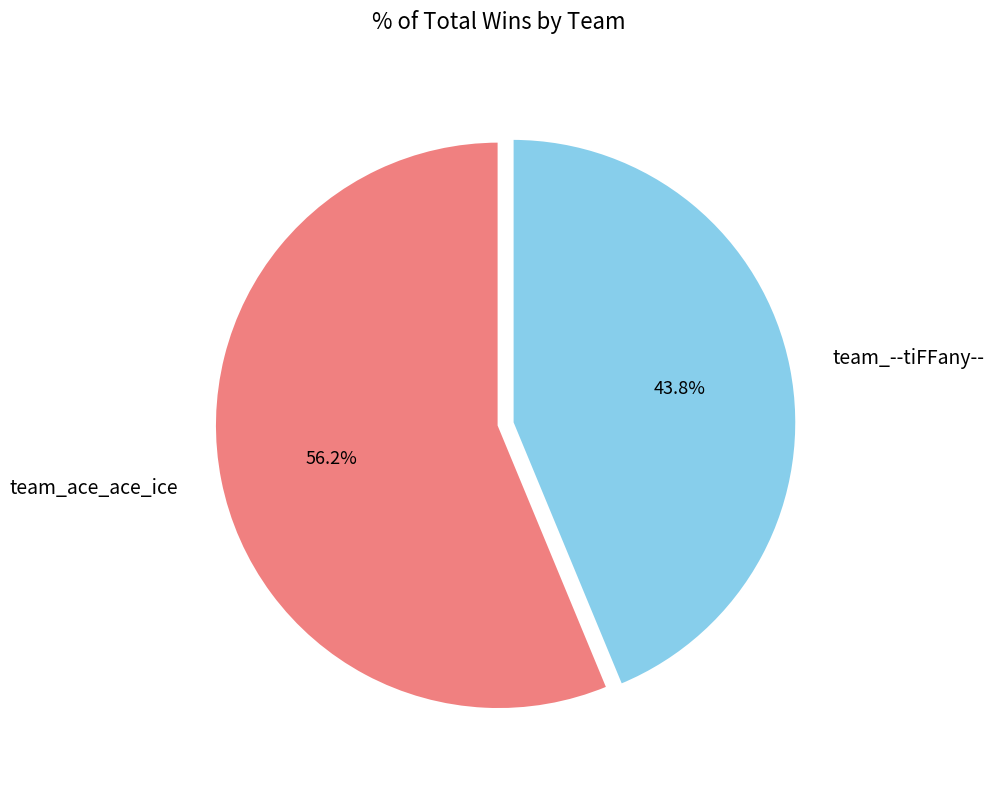

What percentage is the team_--tiFFany-- slice, to the nearest percent?

44%